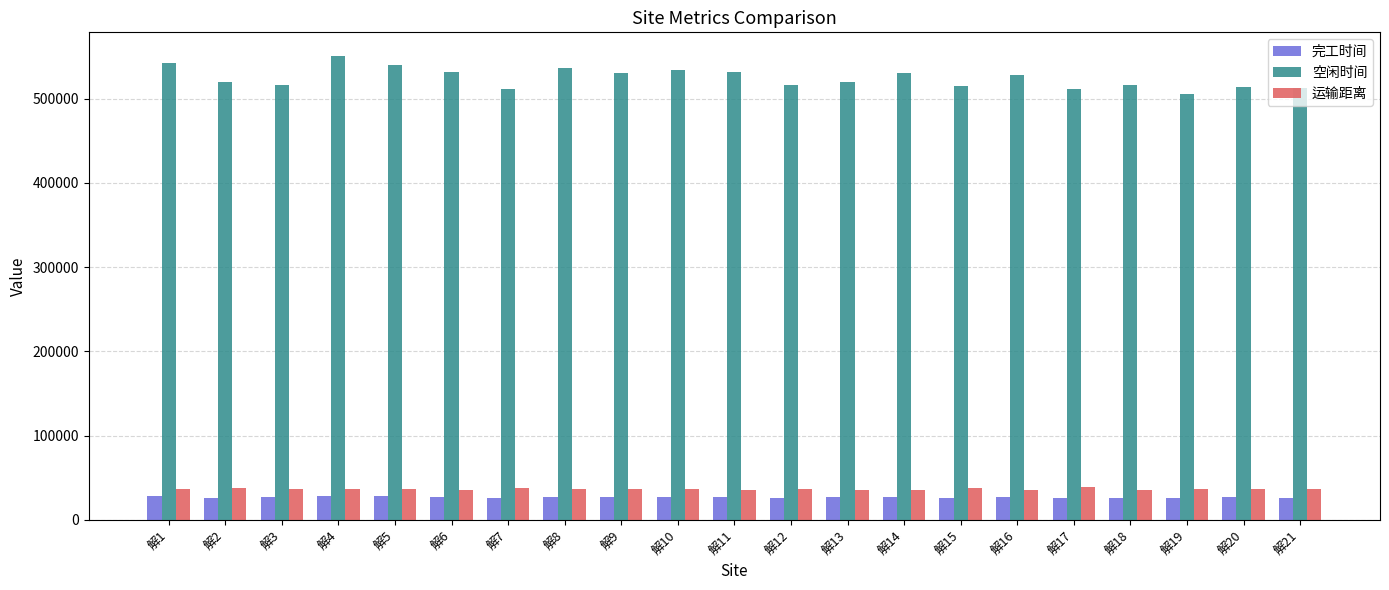

What are all the series names shown in the legend?

完工时间, 空闲时间, 运输距离